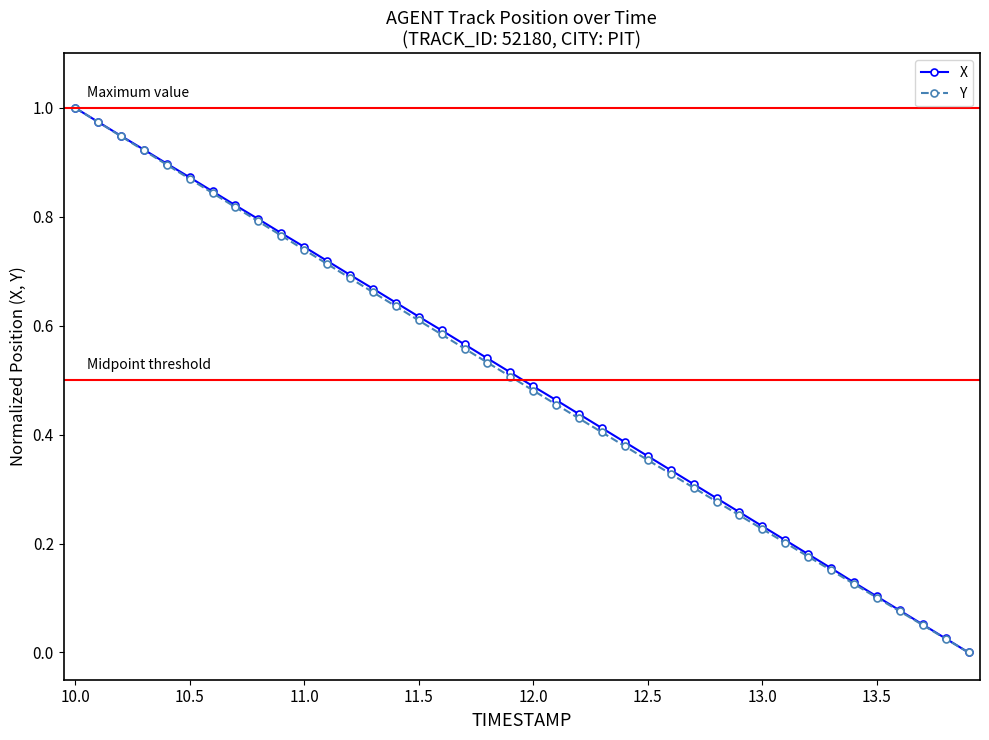

True or false: Y has more than 2 points higher than both neighbors.

False